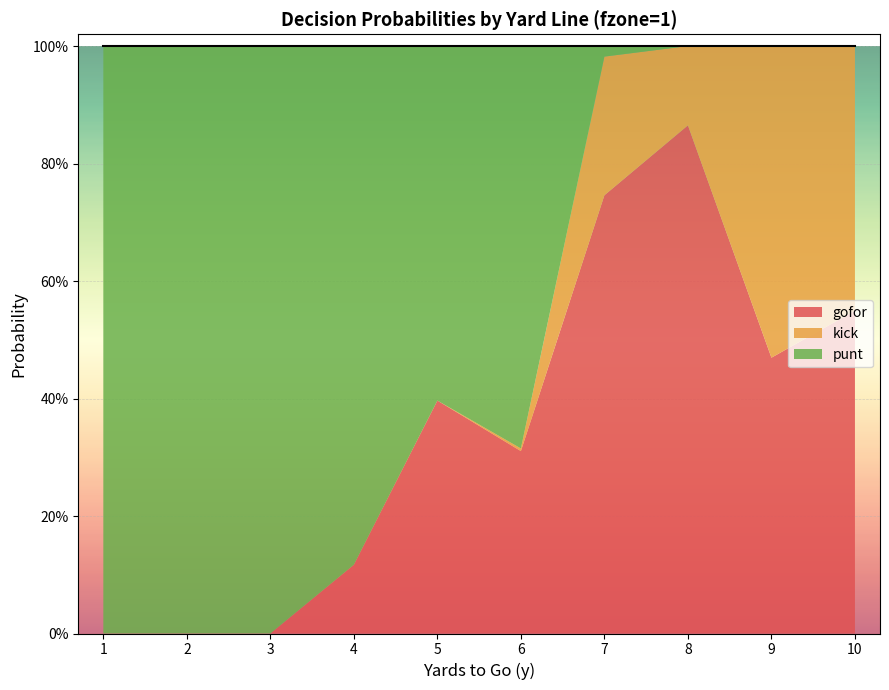

Which series has the largest range (max minus min)?

punt